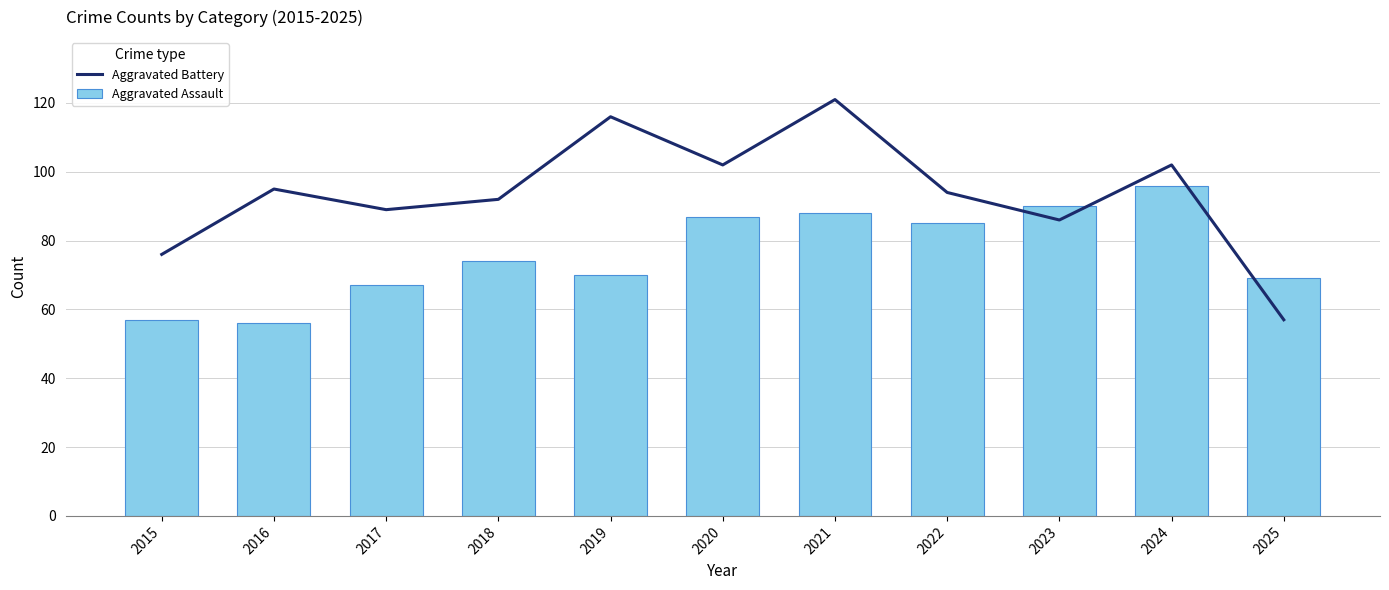

How many values in the Aggravated Assault series exceed 74?

5